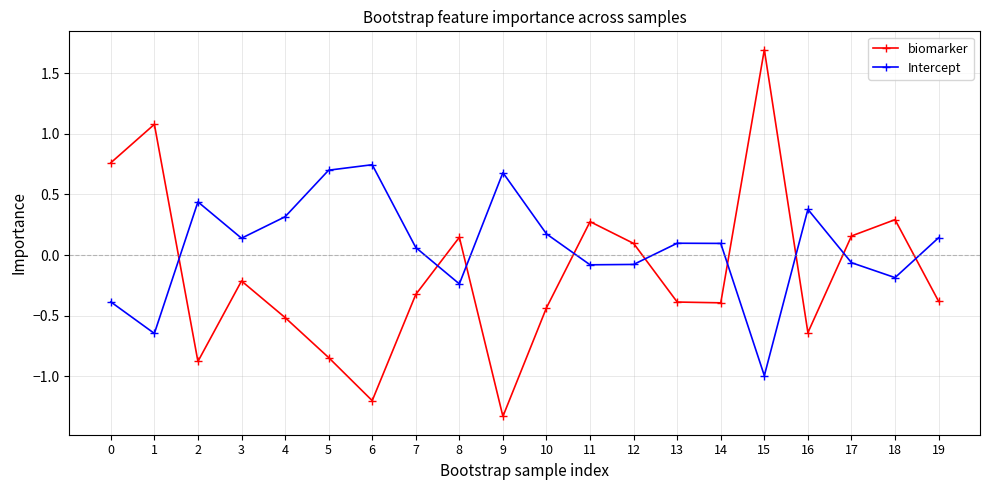

After their last crossing, which series has the higher values: Intercept or biomarker?

Intercept